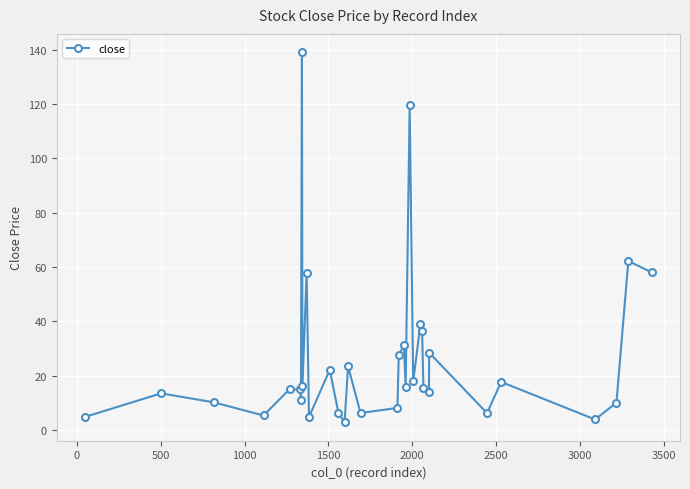

True or false: the data has more than 2 interior local peaks.

True